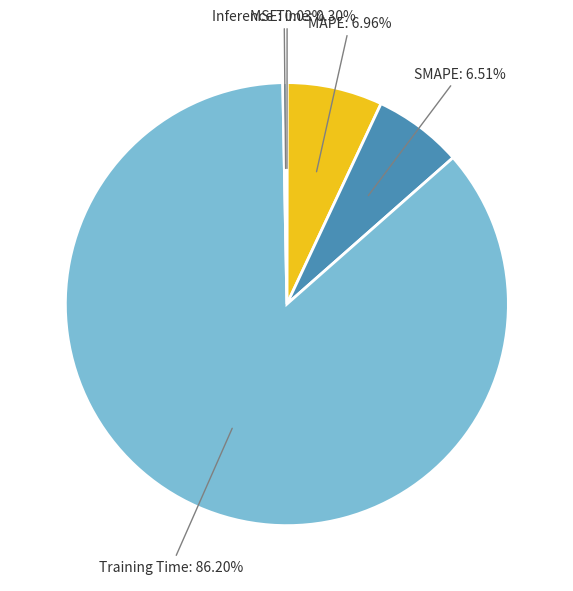

To the nearest percent, what is the difference between the Inference Time and MAPE slice percentages?

7%